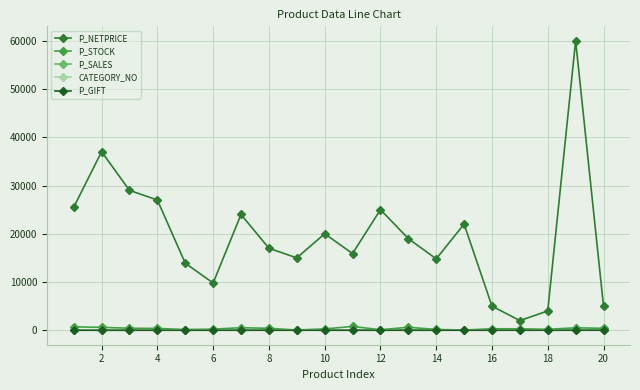

How many interior local peaks does the P_NETPRICE series have?

6